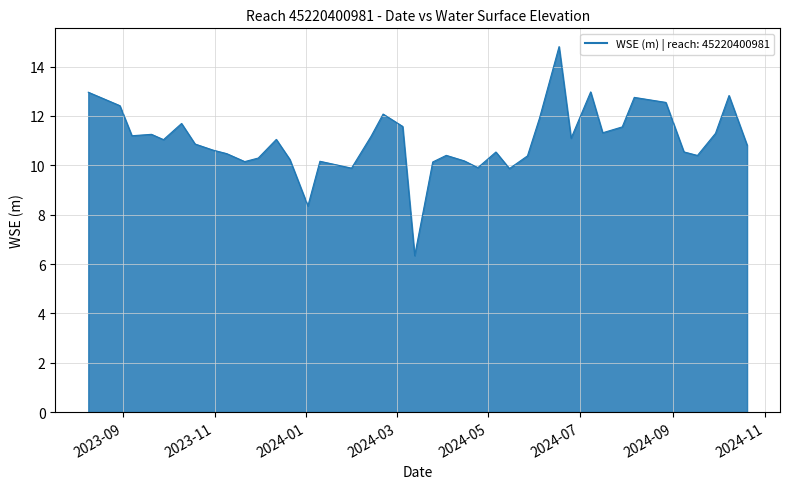

What is the maximum value shown in the chart?

14.8